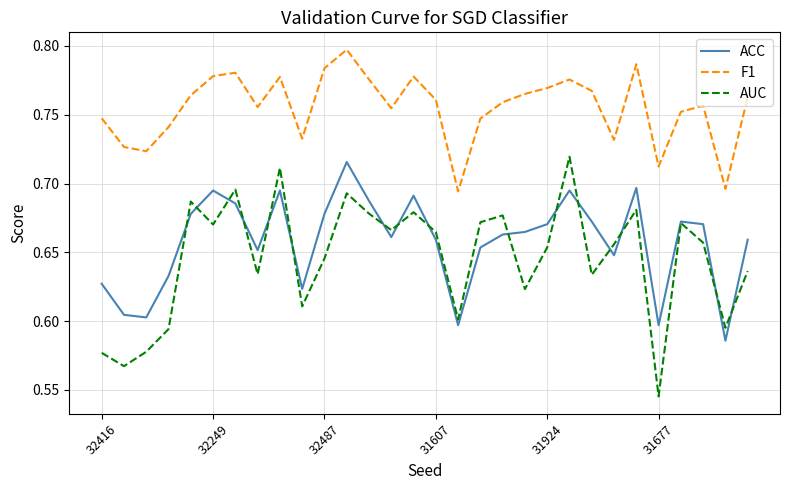

Which series has the largest total across all categories?

F1